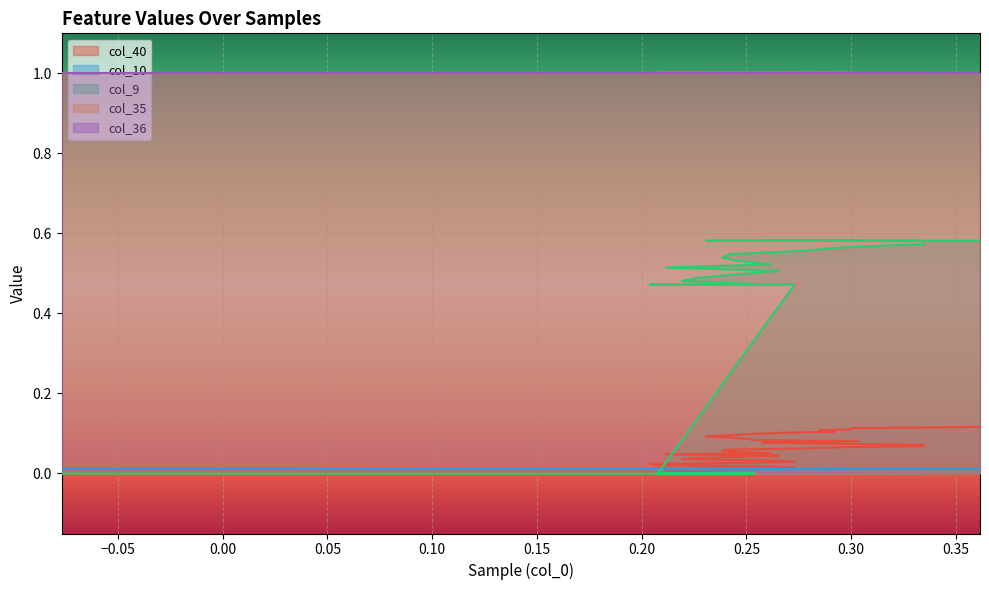

Which series has the widest spread of values?

col_9